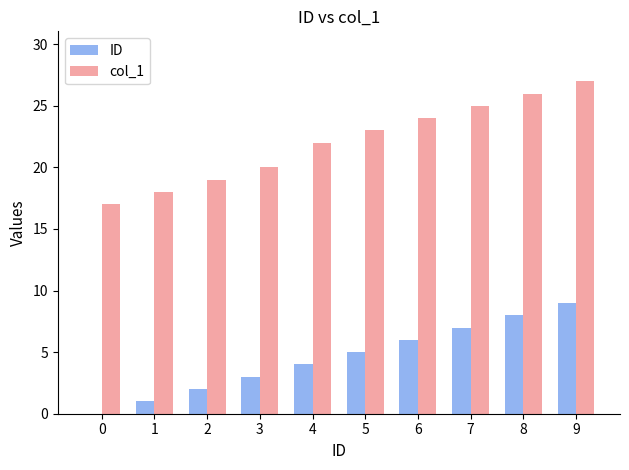

Which series changed the most between 3 and 7?

col_1